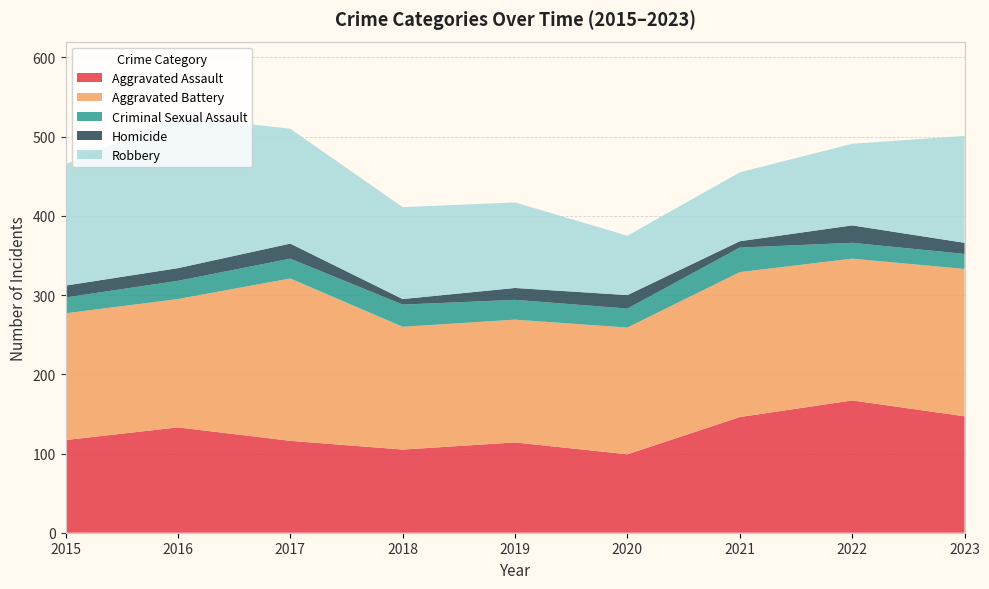

Reading right to left, list all the values displayed in this chart.

Aggravated Assault: 147	167	146	99	114	105	116	133	117
Aggravated Battery: 186	179	183	160	155	155	205	162	160
Criminal Sexual Assault: 19	20	31	24	25	28	25	23	20
Homicide: 14	22	8	17	15	7	19	16	15
Robbery: 135	103	87	75	108	116	145	192	153